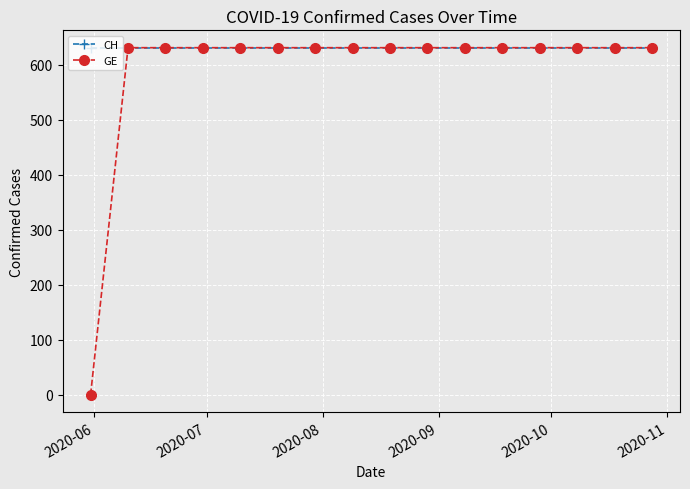

Rank the series by their average value, from highest to lowest.

CH, GE